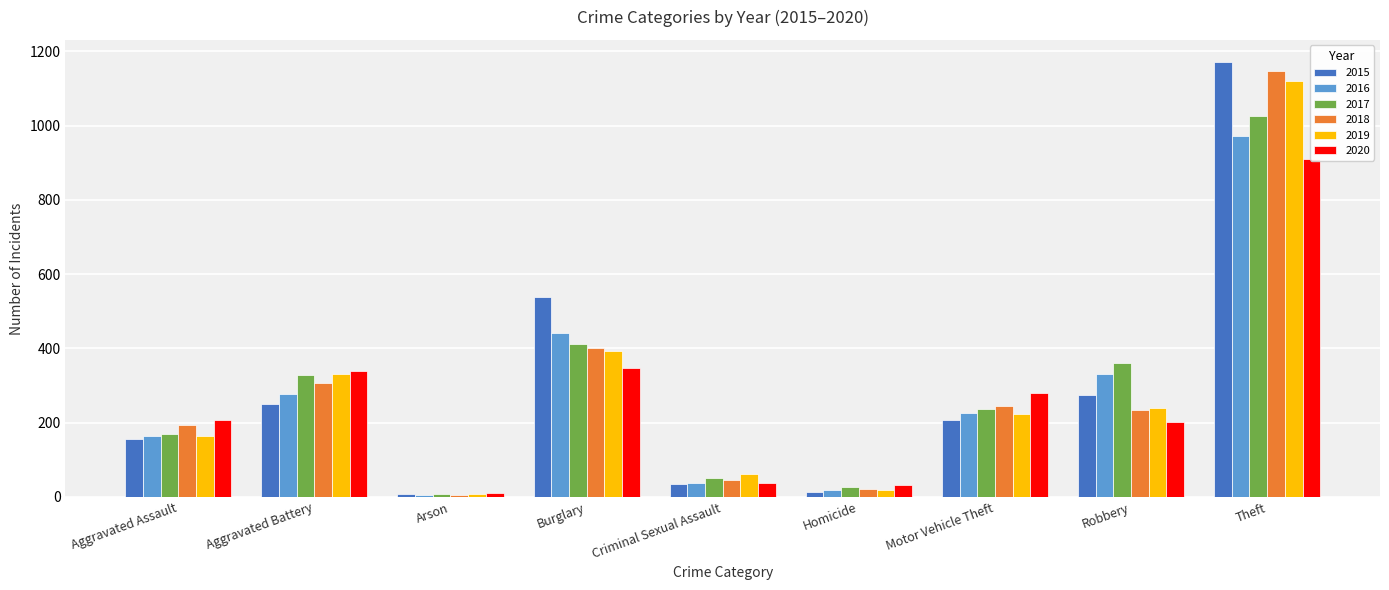

Is the value of 2016 at Theft greater than the value of 2018 at Aggravated Battery?

Yes